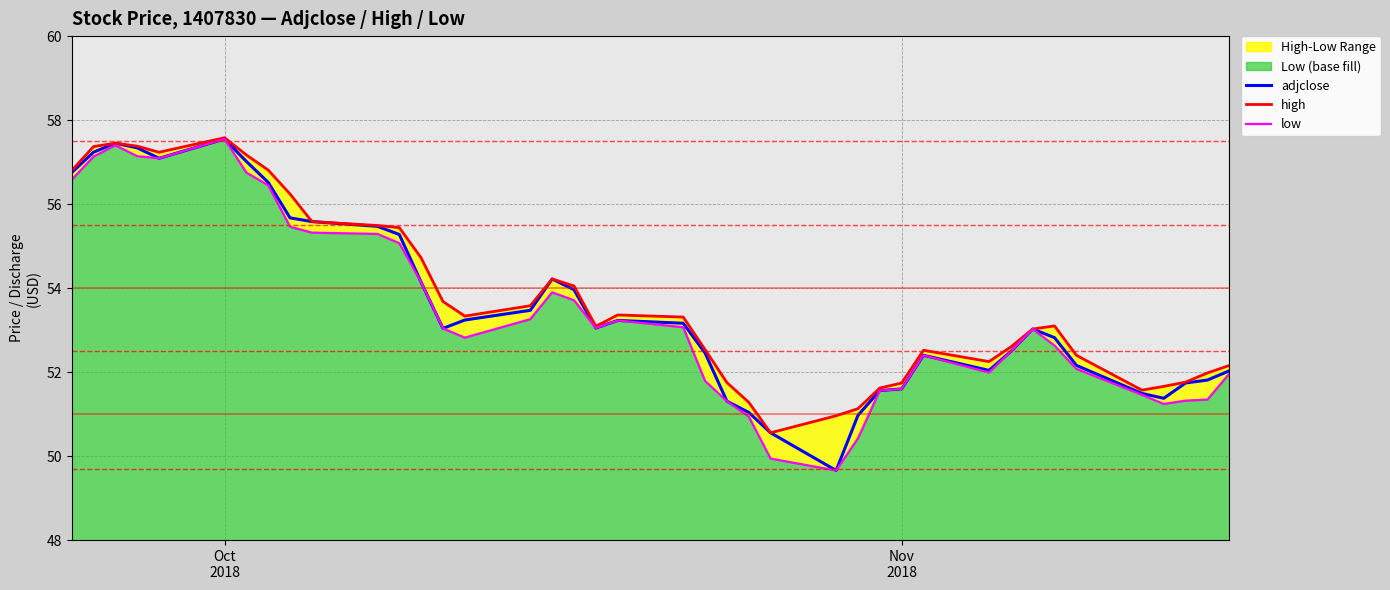

Rank the series by their maximum value, from lowest to highest.

adjclose, low, high